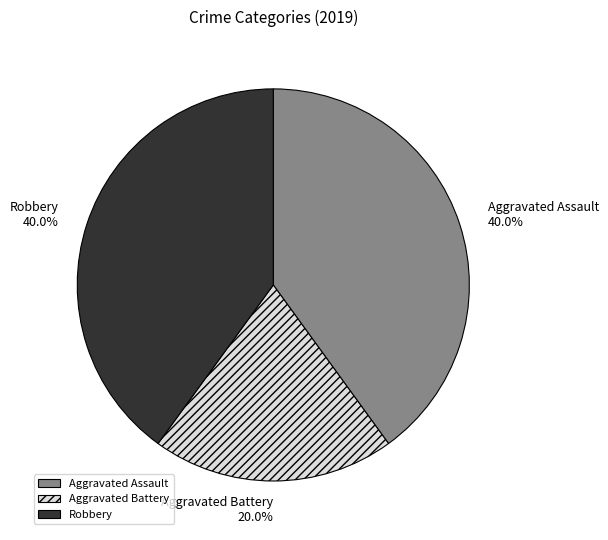

Which has a higher value, Robbery or Aggravated Battery?

Robbery